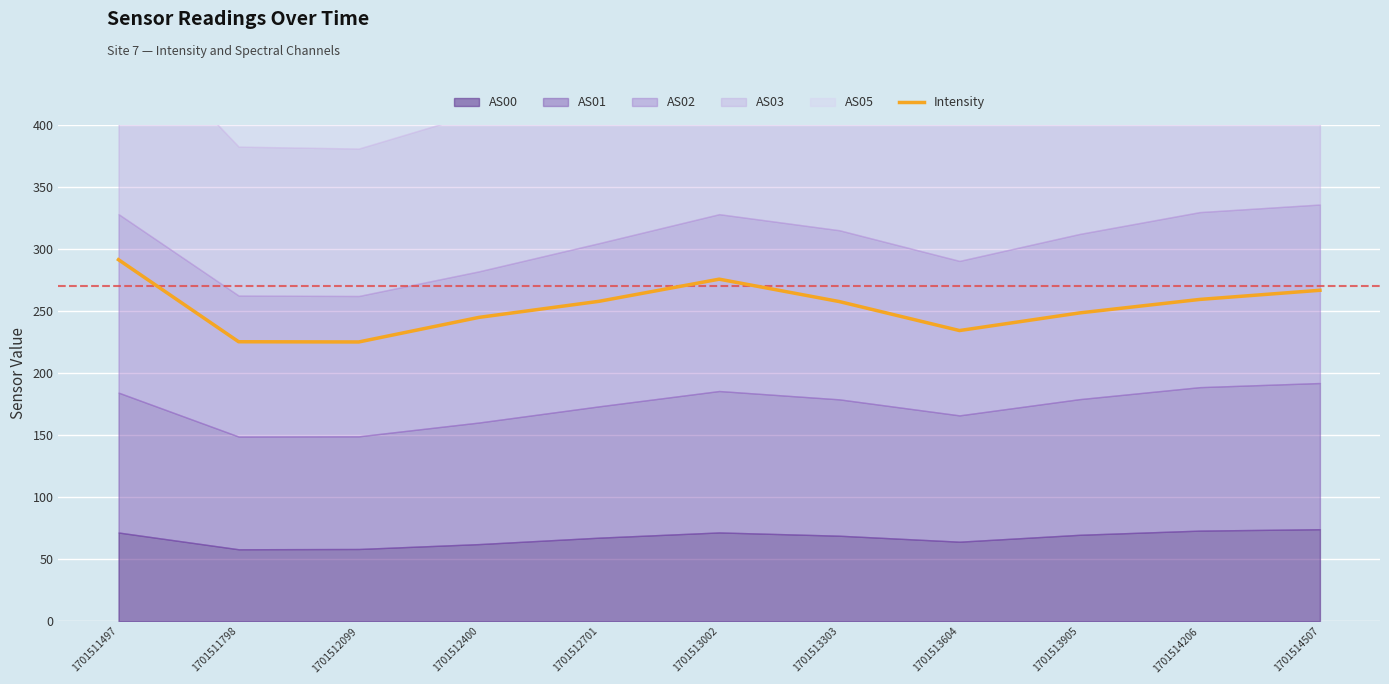

What is the change in value from 1701512701 to 1701513002?

+17.8